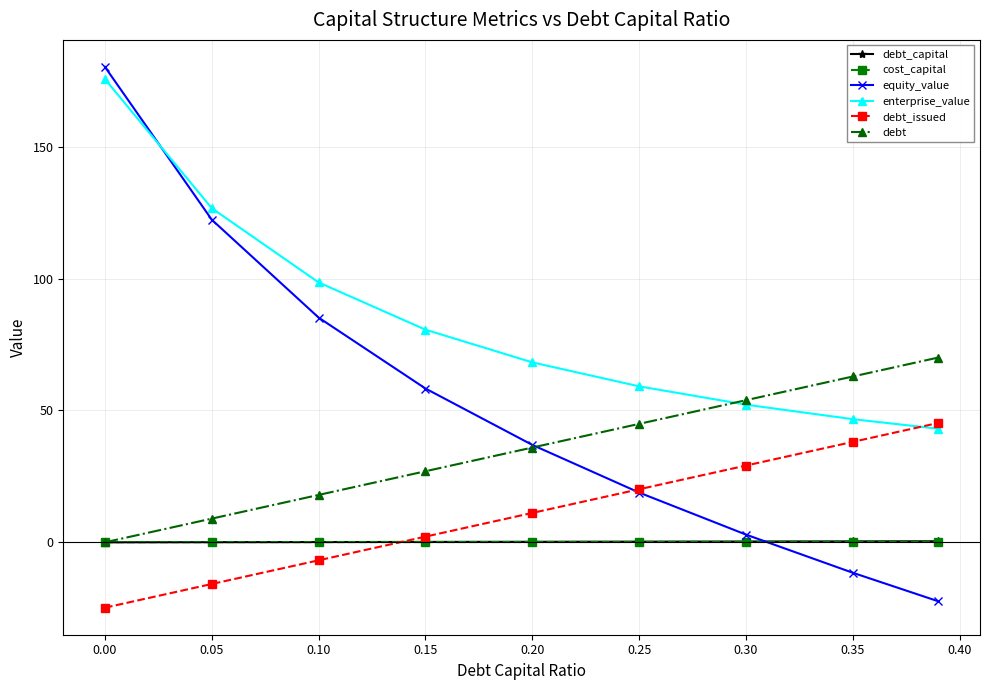

What is the value of the debt_issued point at the 6th from the left?

20.1